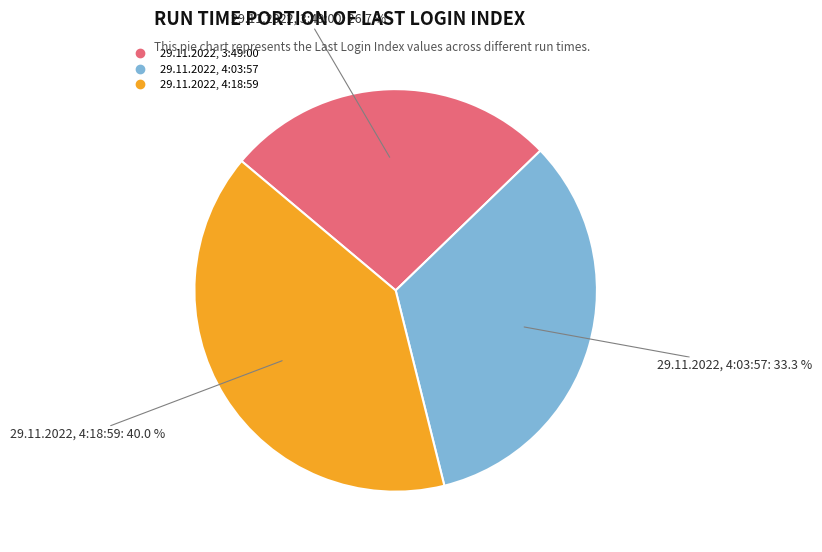

Which slice is the largest?

29.11.2022, 4:18:59